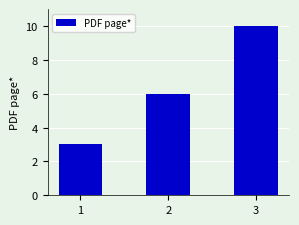

Rank the categories by value from highest to lowest.

3, 2, 1